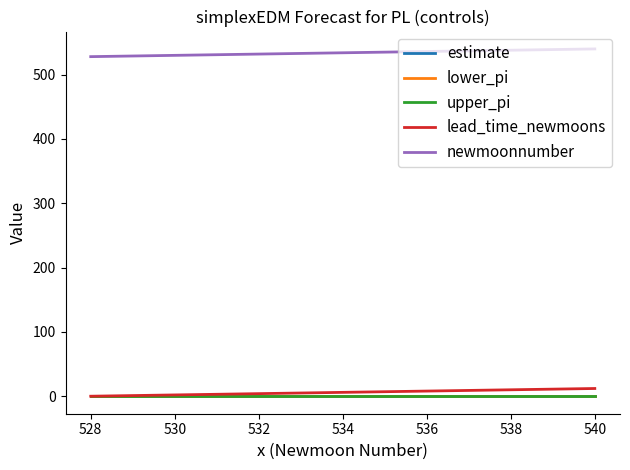

At how many categories does at least one series exceed 434?

13